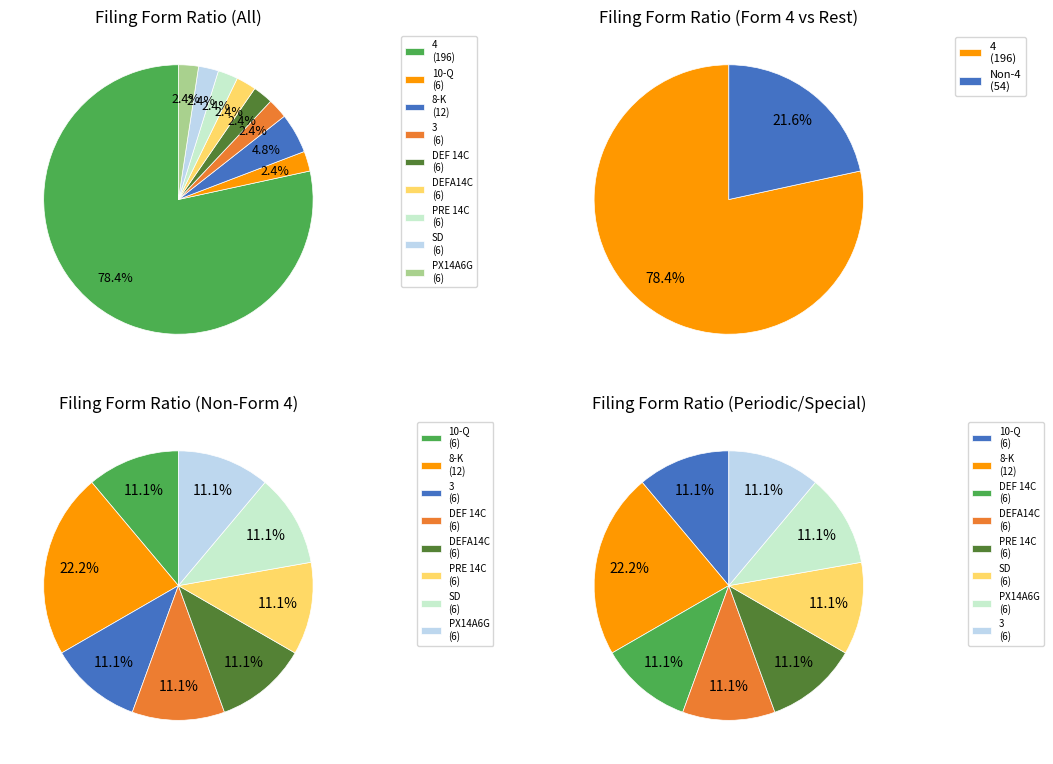

Which category accounts for the majority?

4